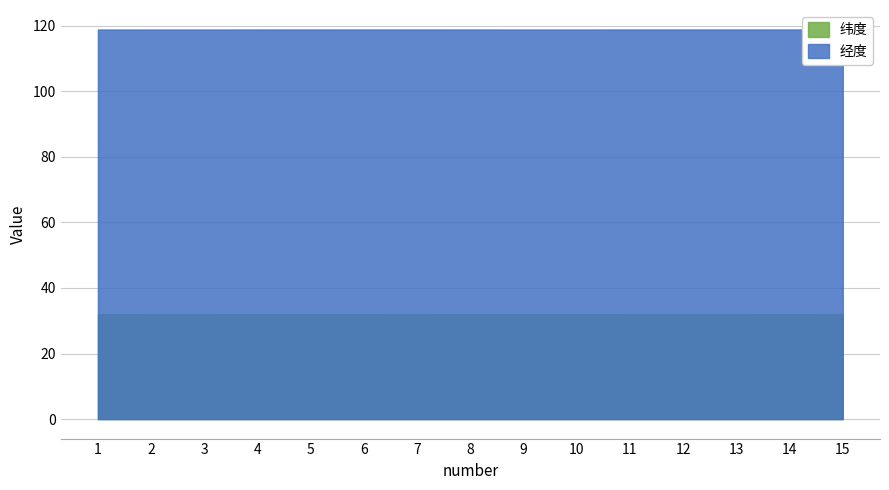

Is it true that 纬度 equals 9.8 at 5?

False